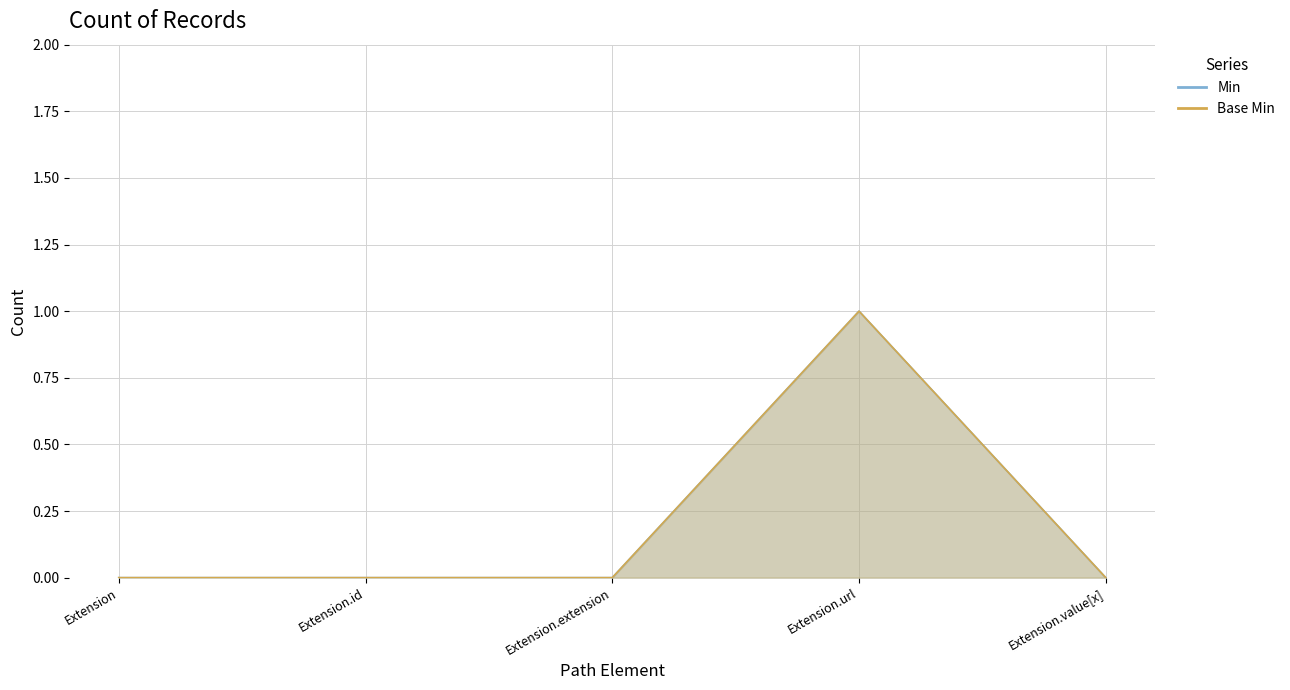

Is it true that Base Min equals 0 at Extension.value[x]?

True